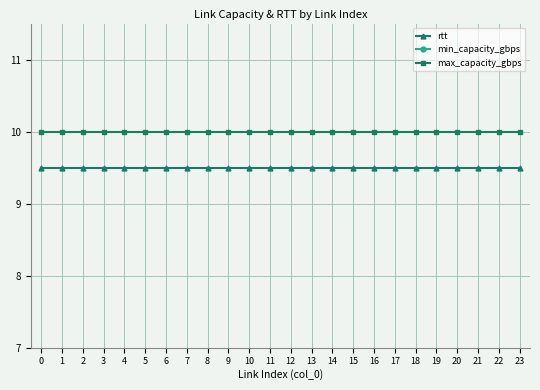

True or false: min_capacity_gbps has more than 2 interior local peaks.

False